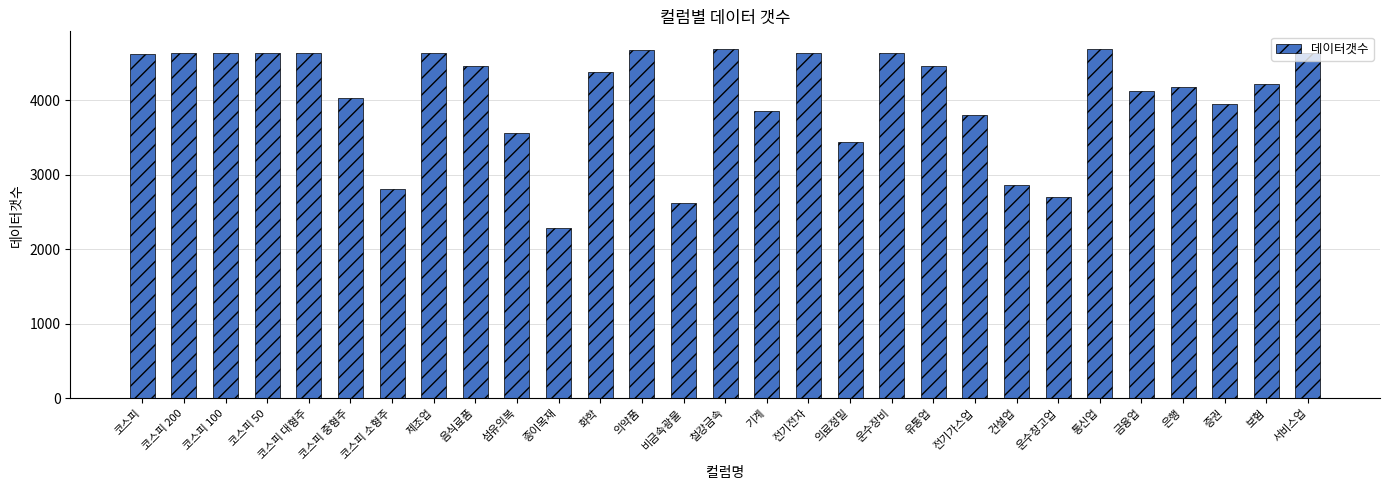

What is the difference between the maximum and minimum values?

2410